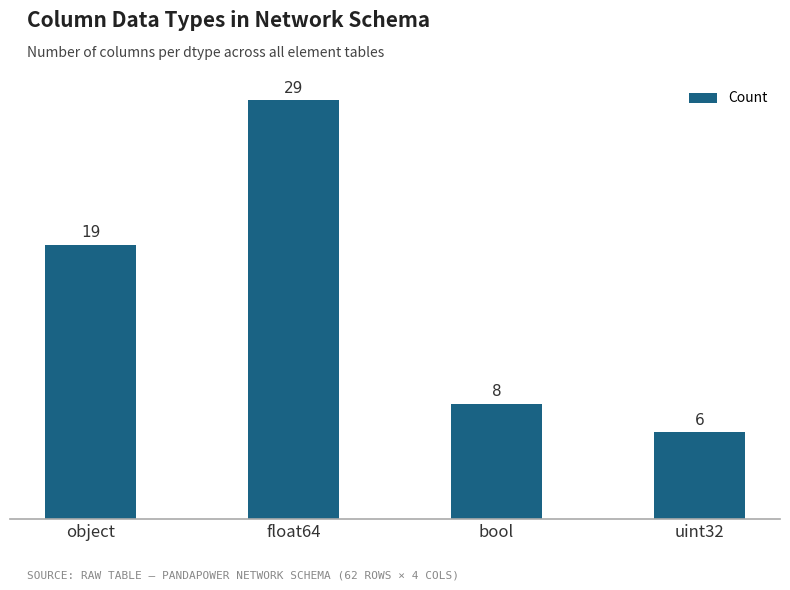

Read the value at float64, to the nearest 5.

30